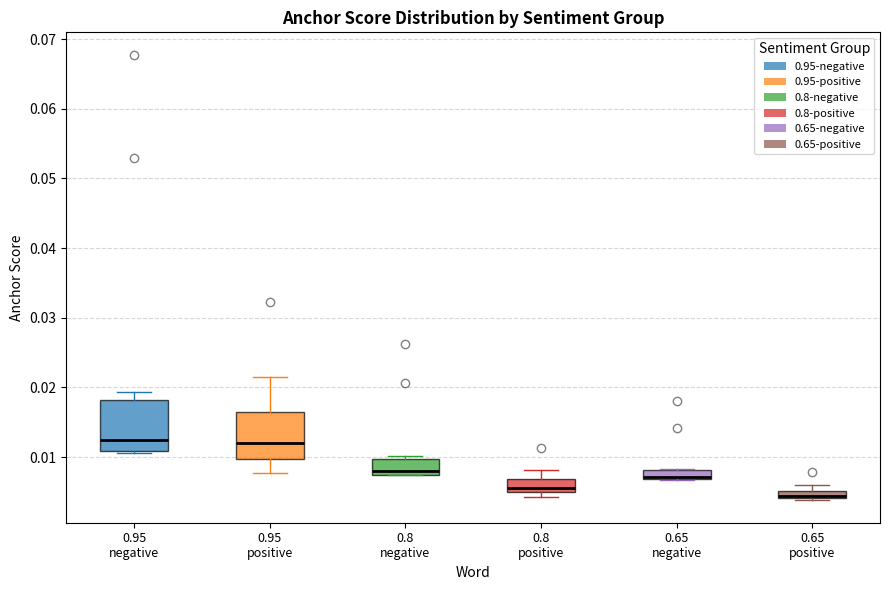

Where is the lower edge of the box for 0.65 negative on the y-axis? The values are not printed on the chart, so give them approximately, as read against the axis.

0.007